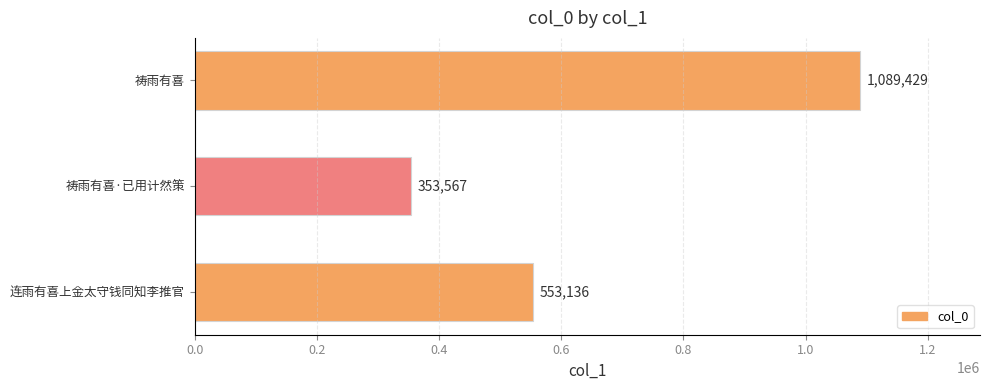

Are the bars grouped side by side (vs. stacked)?

No